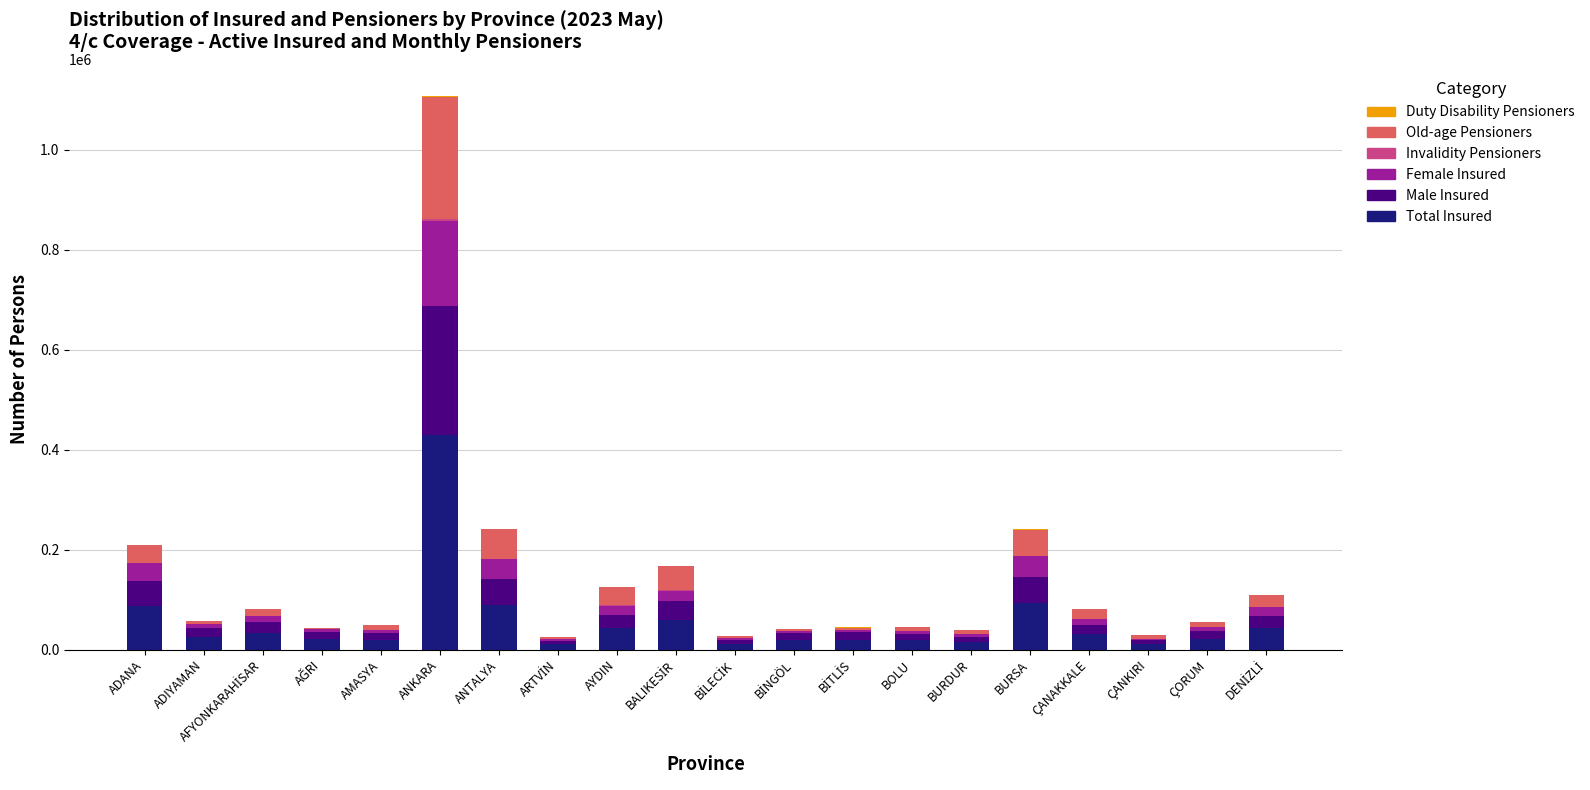

What is the sum of all Total Insured values?

1100801